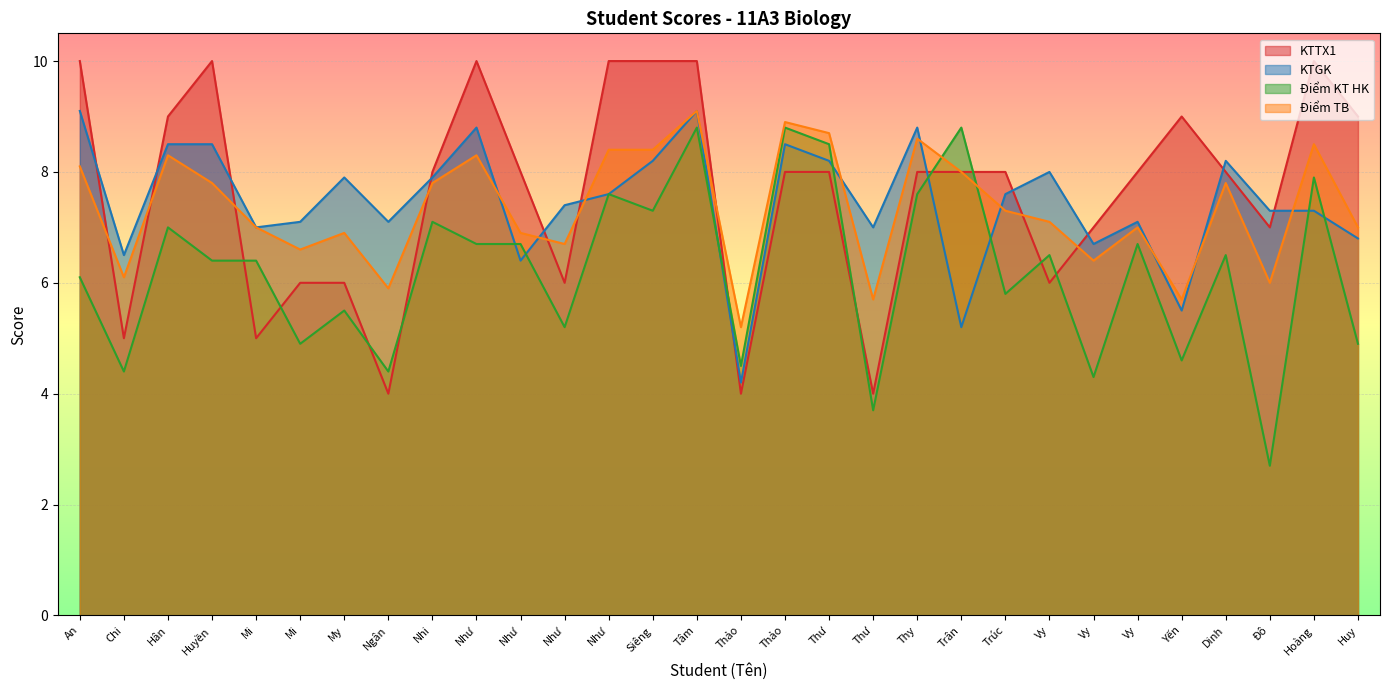

How many lines are shown in the chart?

4